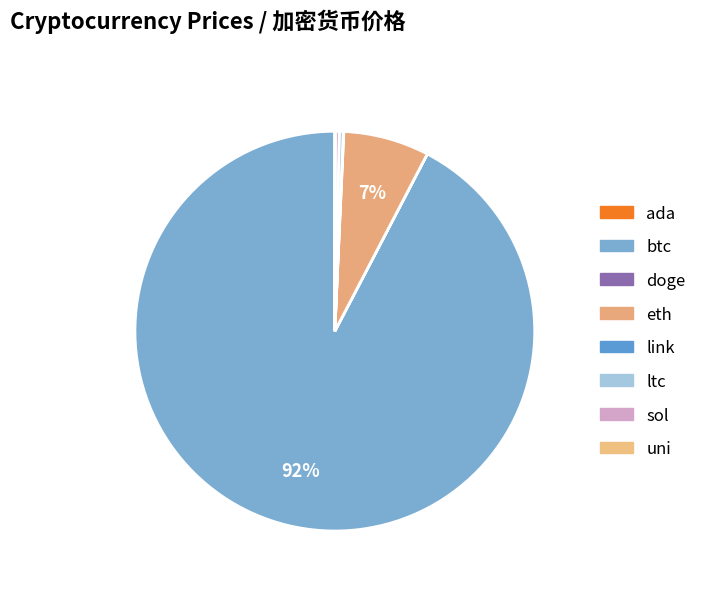

To the nearest percent, what is the combined percentage of btc and ada?

92%